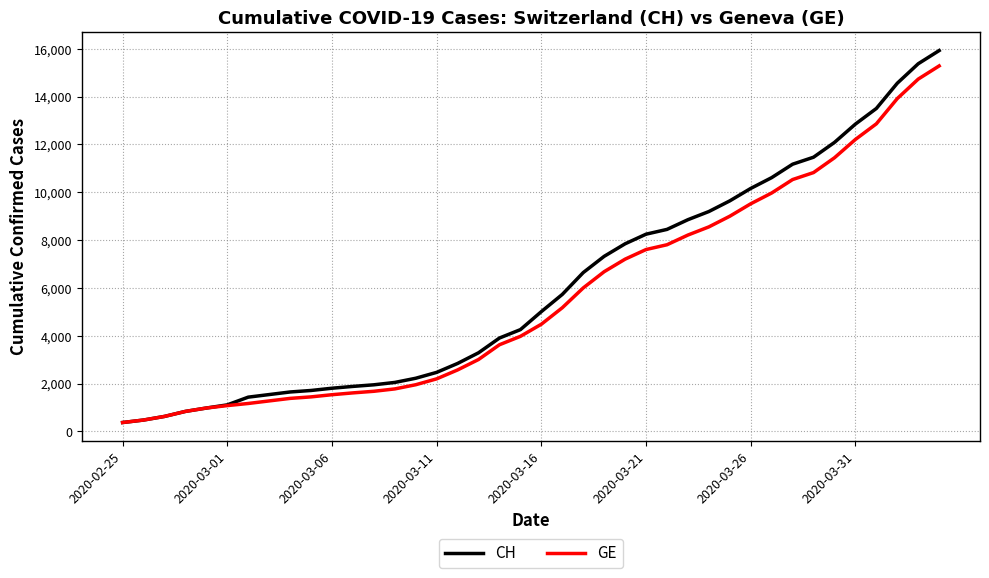

What is the highest value of the GE series?

15284